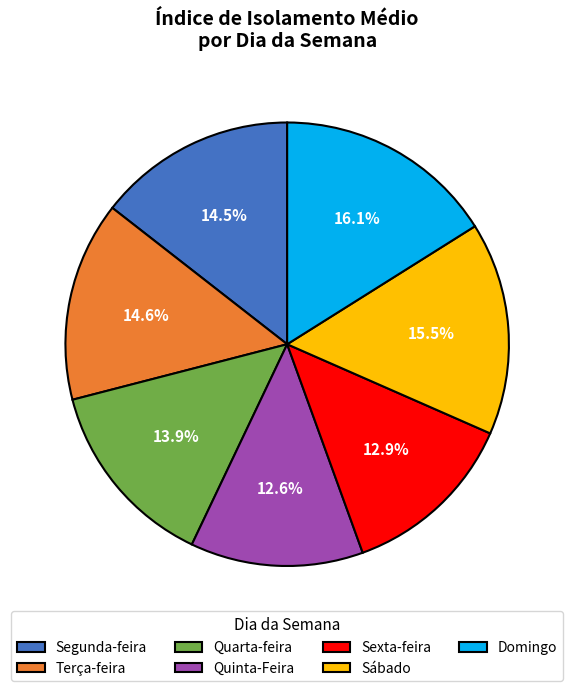

How much of the chart is everything except Quinta-Feira?

87.4%